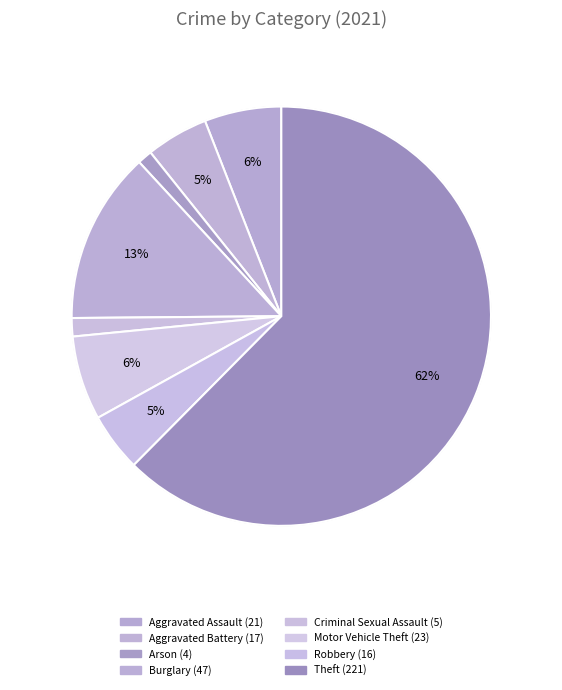

True or false: Burglary accounts for 3% of the total.

False